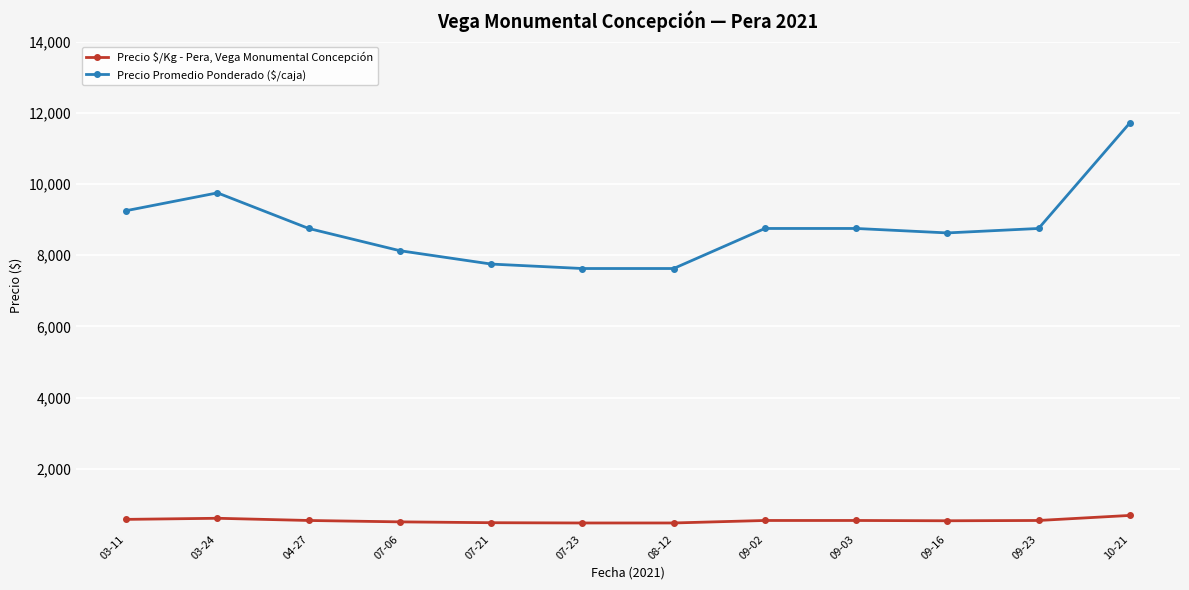

Read the Precio $/Kg - Pera, Vega Monumental Concepción value at 09-16.

539.0